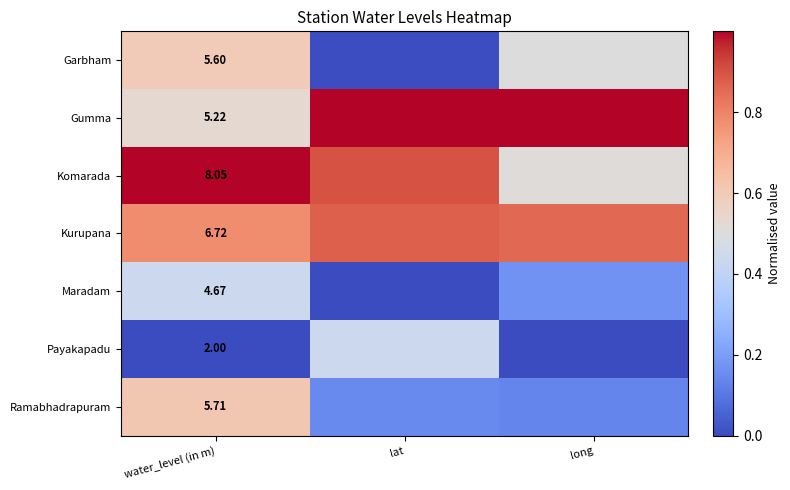

At water_level (in m), list the series in order from smallest to largest.

Payakapadu, Maradam, Gumma, Garbham, Ramabhadrapuram, Kurupana, Komarada